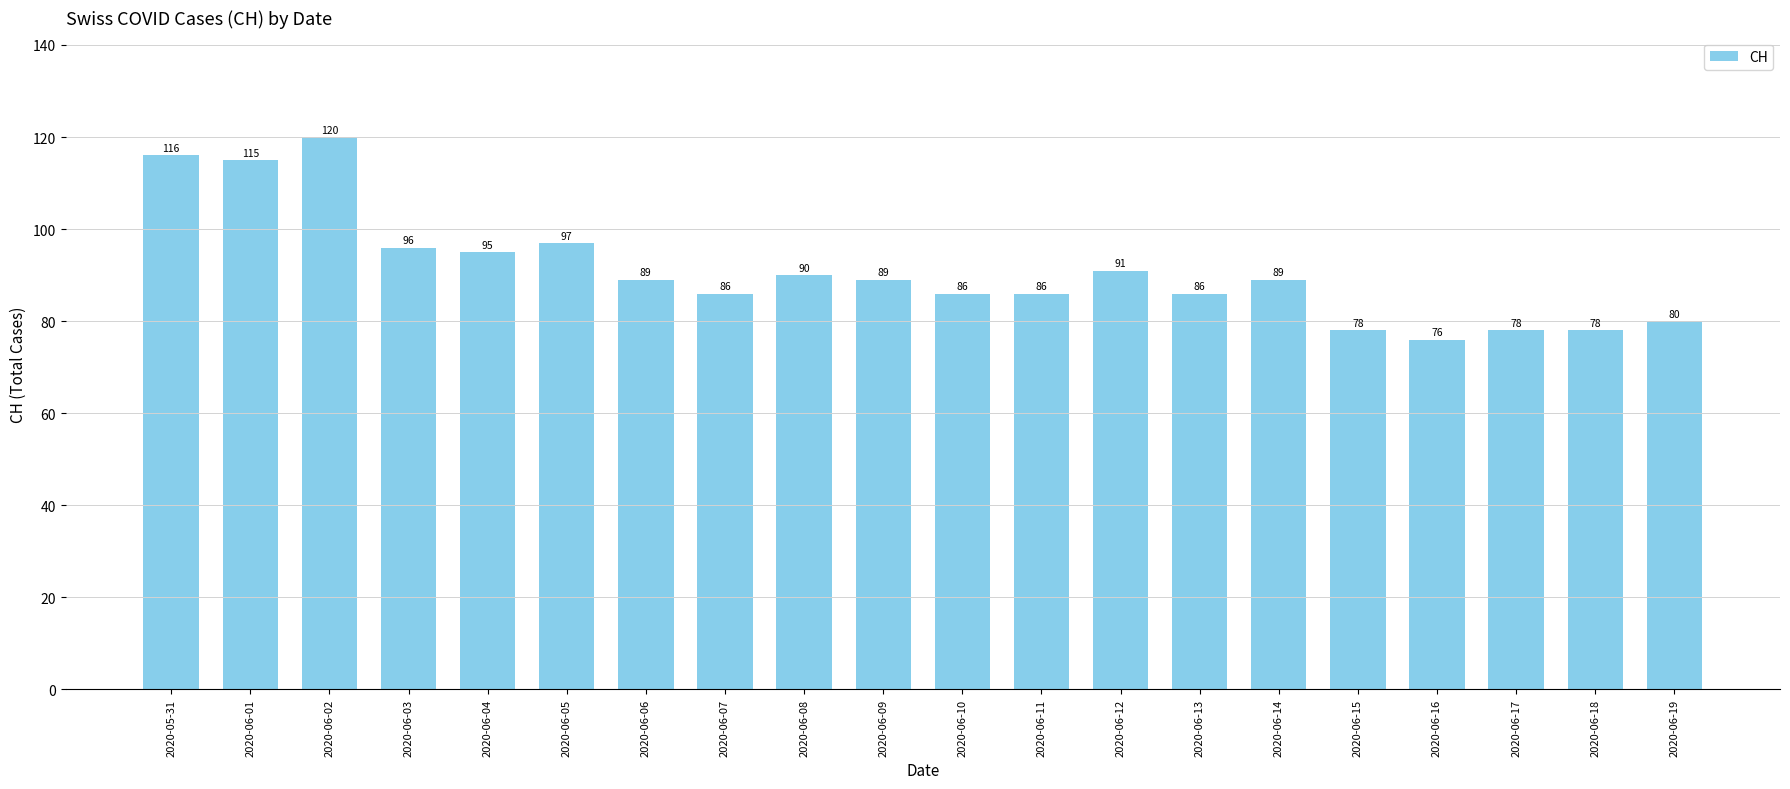

What is the label of the 16th bar from the right?

2020-06-04